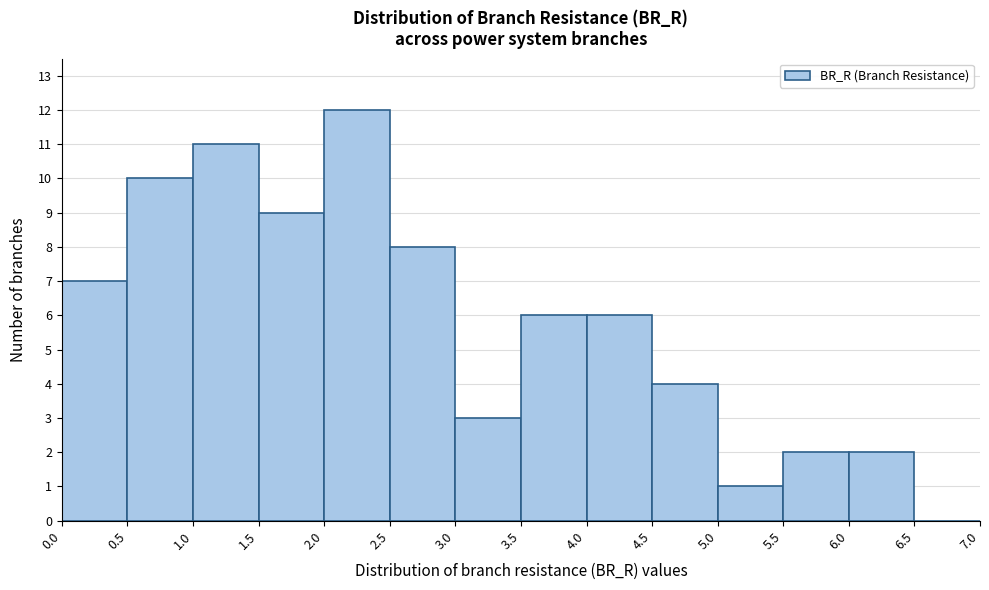

What is the height of the bar covering 4.0 to 4.5 on the x-axis? The values are not printed on the chart, so give them approximately, as read against the axis.

6